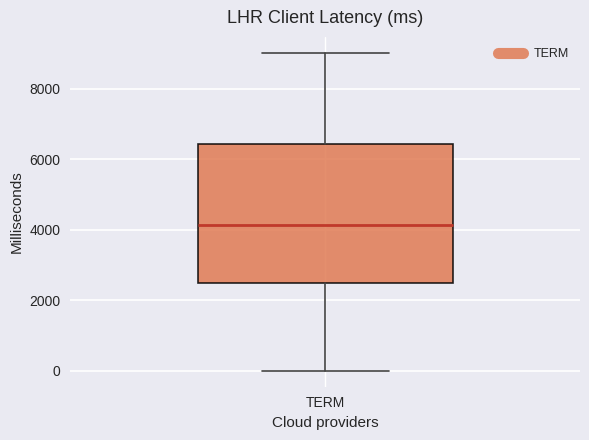

Read this box plot against the y-axis: the position of the median line, the range covered by the box, and the ends of both whiskers. The values are not printed on the chart, so give them approximately, as read against the axis.

median 4200, box 2400 to 6400, whiskers 0 to 9000